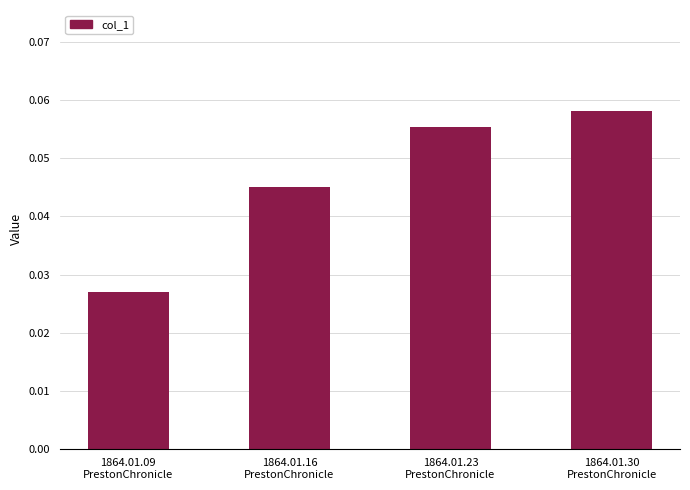

Count the values in the range 0 to 1.

4